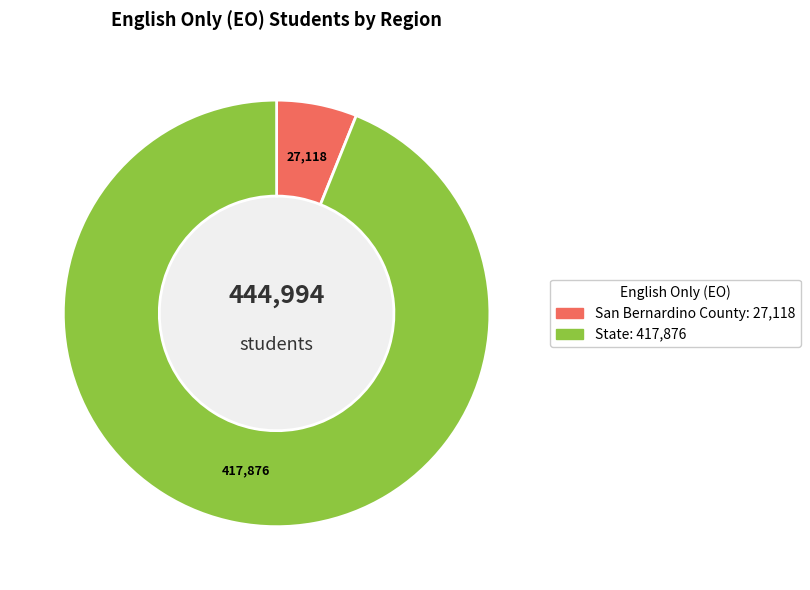

Rank the categories by value from highest to lowest.

State, San Bernardino County